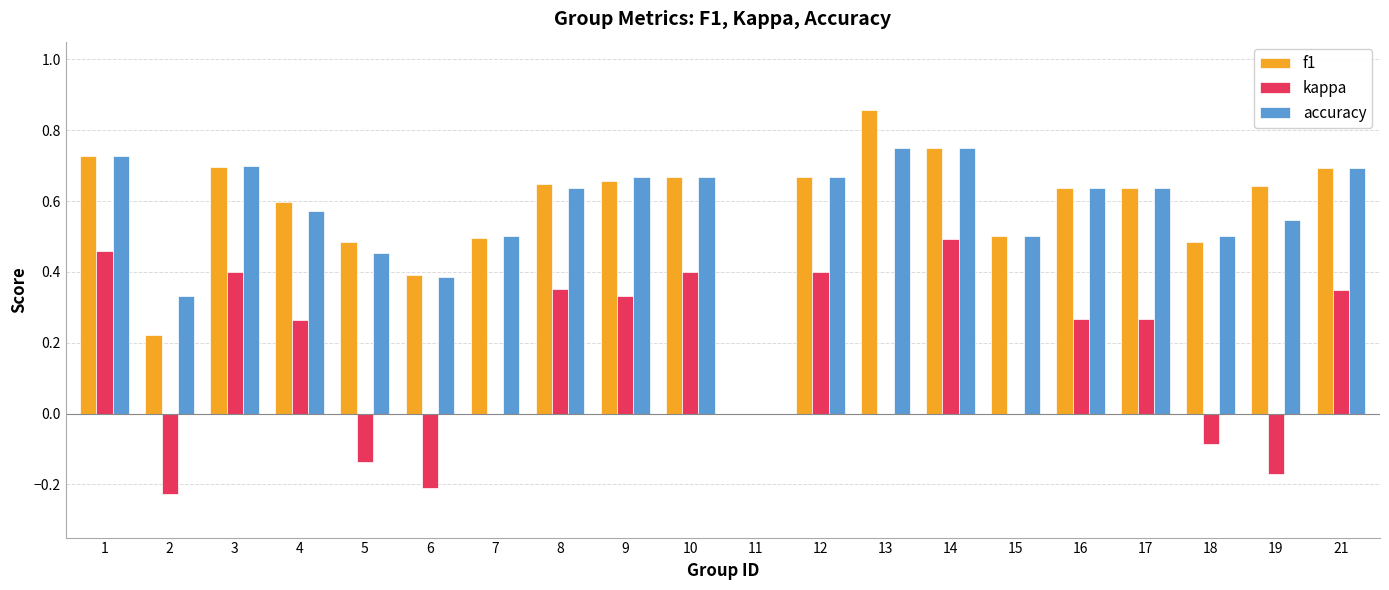

Which series has the largest range (max minus min)?

f1